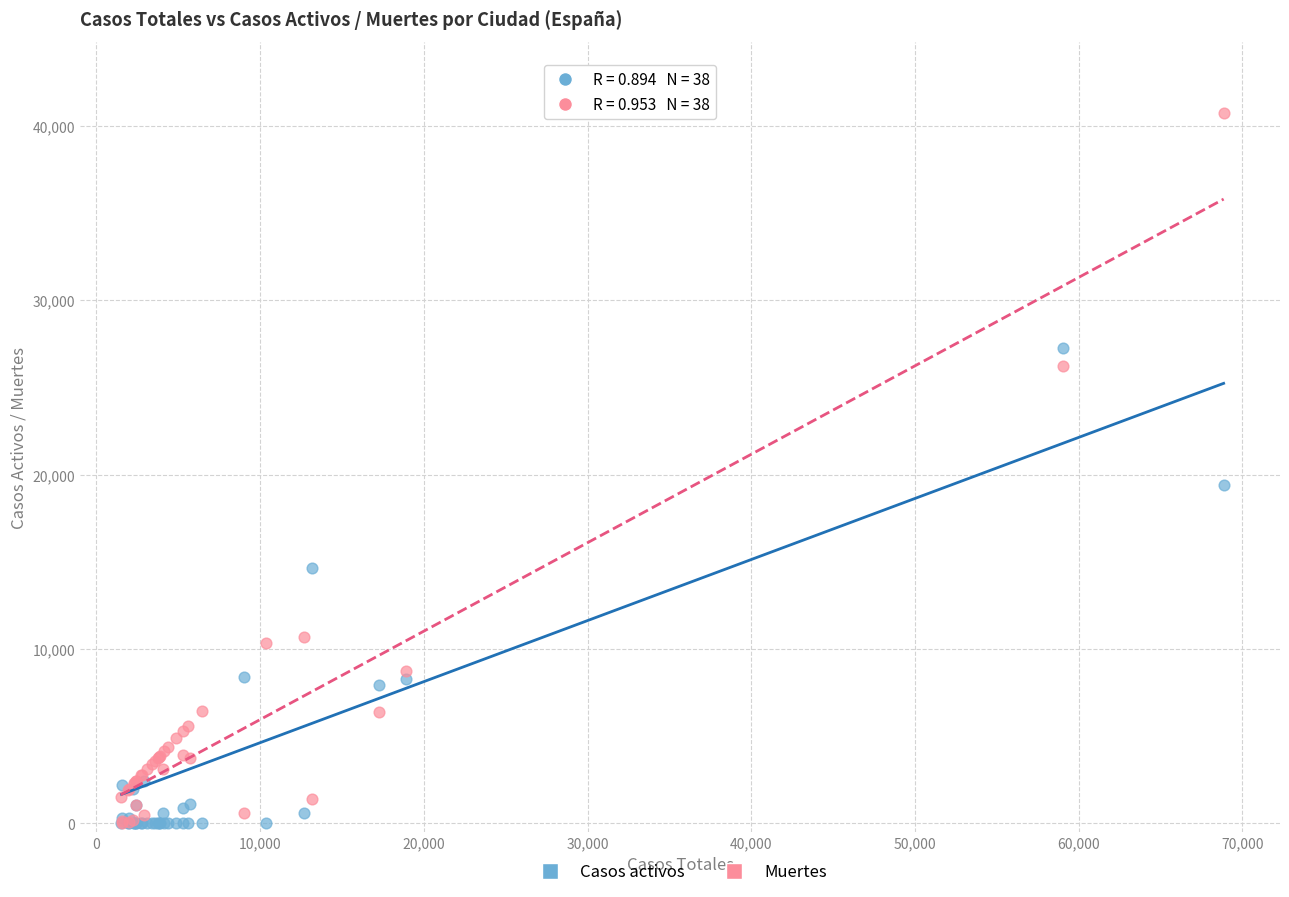

Across all series, what Y value is closest to 20368?

19425